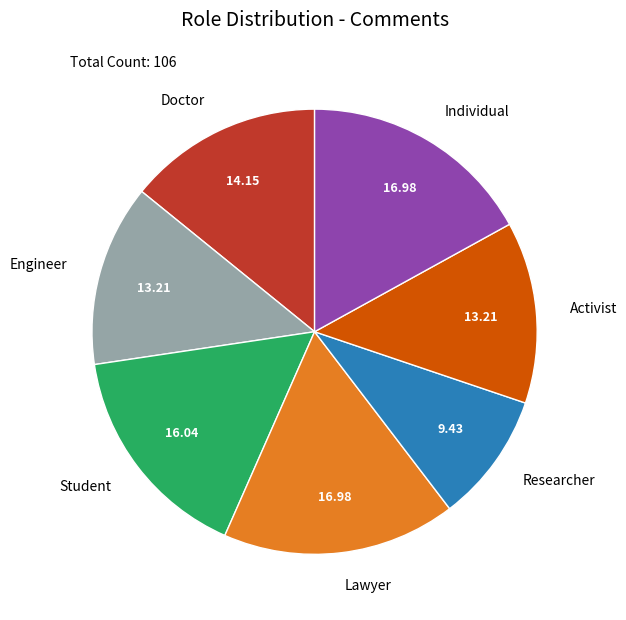

Does Researcher account for over 50% of the chart?

No